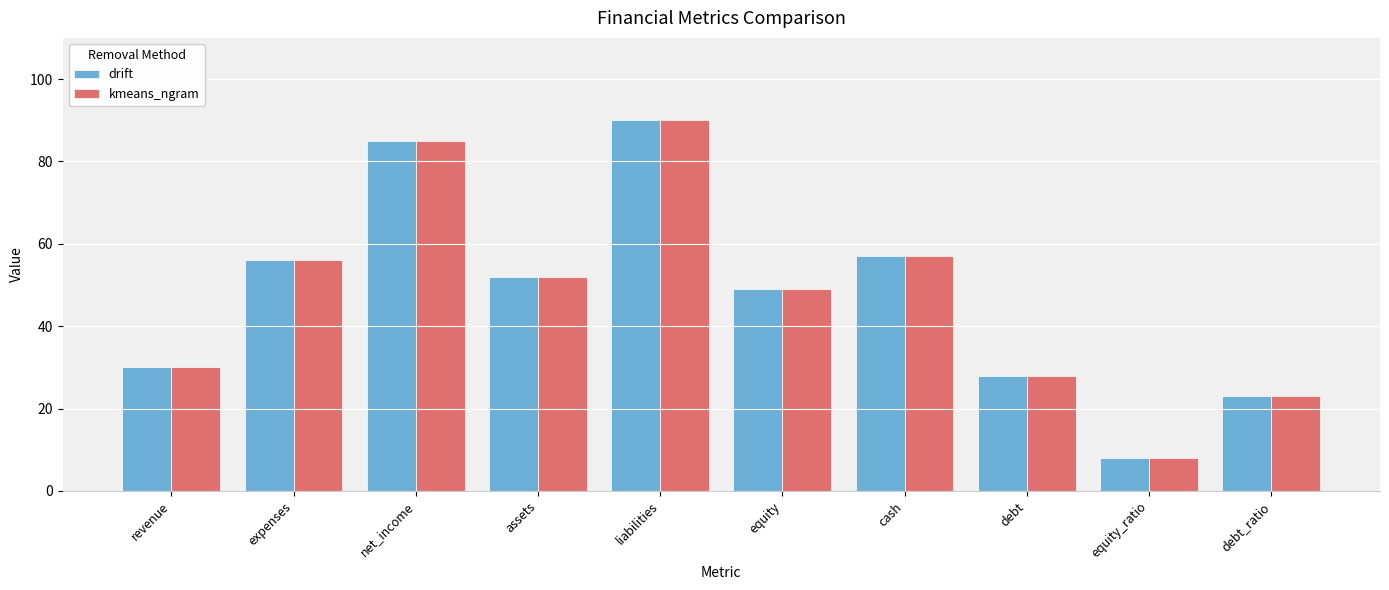

List the labels in order of drift value, smallest first.

equity_ratio, debt_ratio, debt, revenue, equity, assets, expenses, cash, net_income, liabilities